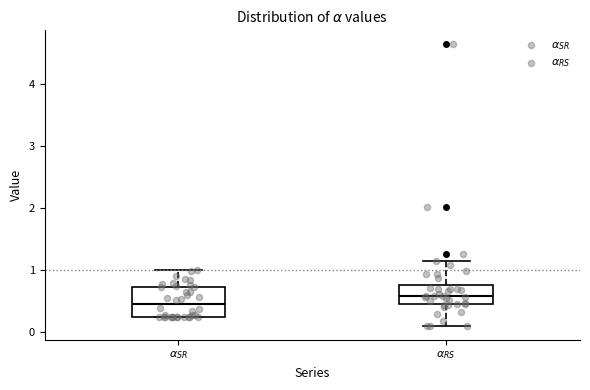

Comparing the boxes themselves (not the whiskers), which one is the tallest?

$\alpha_{SR}$